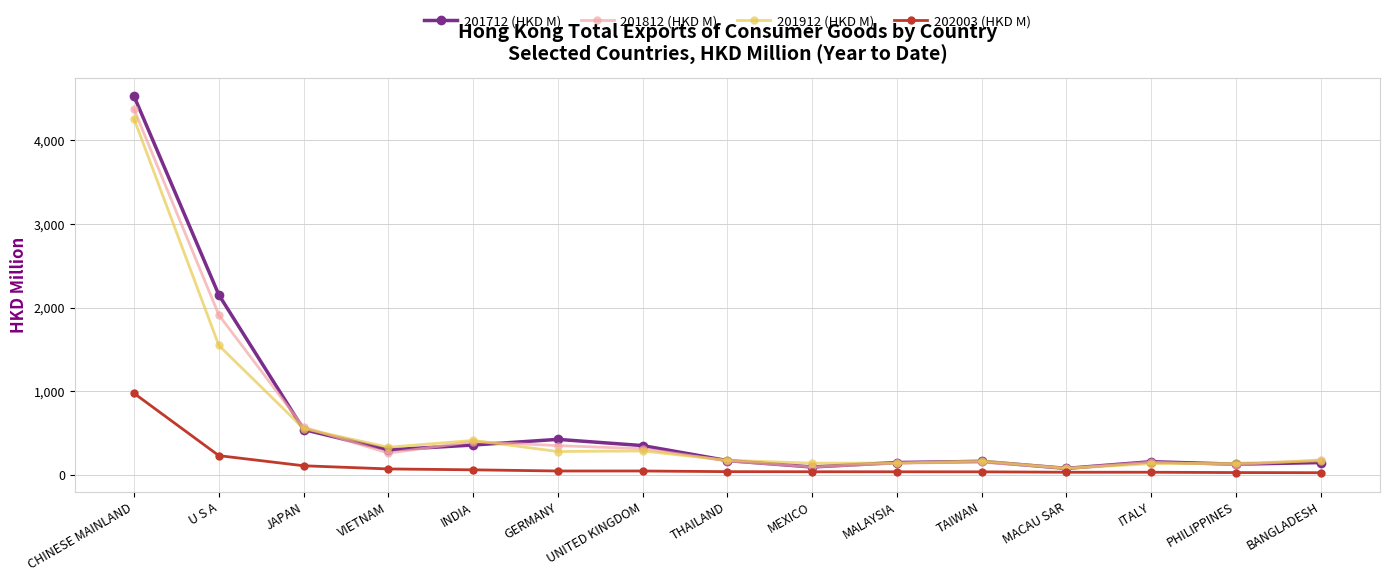

What is the sum of all 201712 (HKD M) values?

9743.1